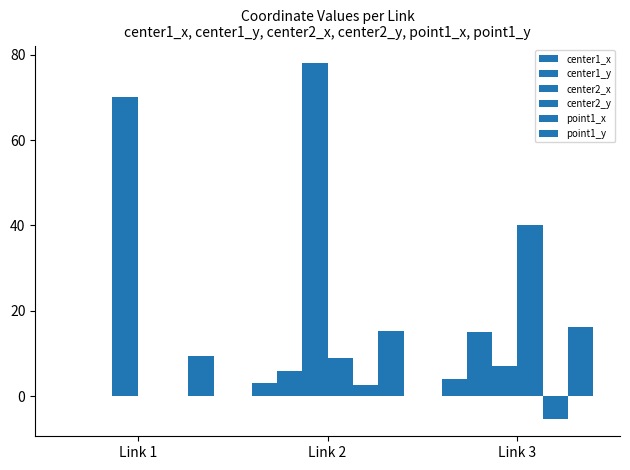

Read the center2_x value at Link 2.

78.0